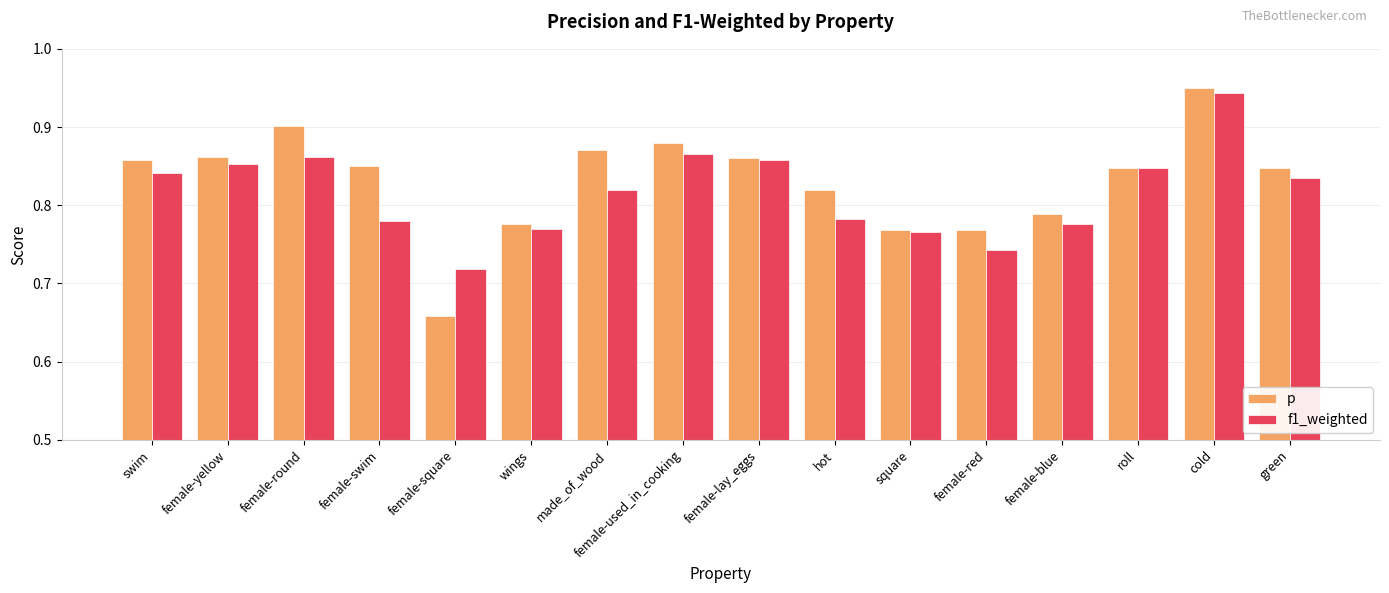

Between female-swim and female-square, which series saw the biggest shift?

p